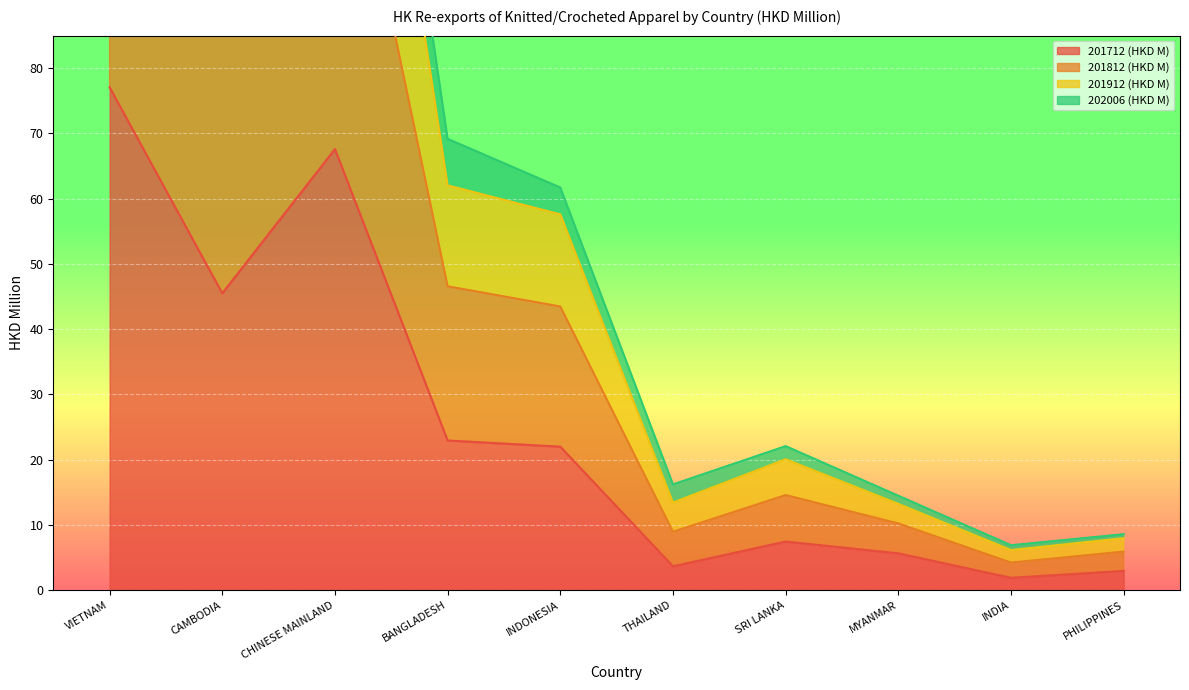

At which label is 201912 (HKD M) closest to 119?

CAMBODIA